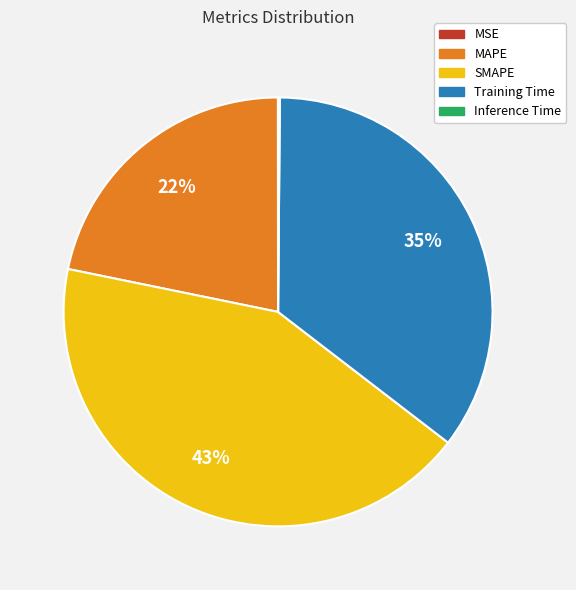

Which slice is the largest?

SMAPE